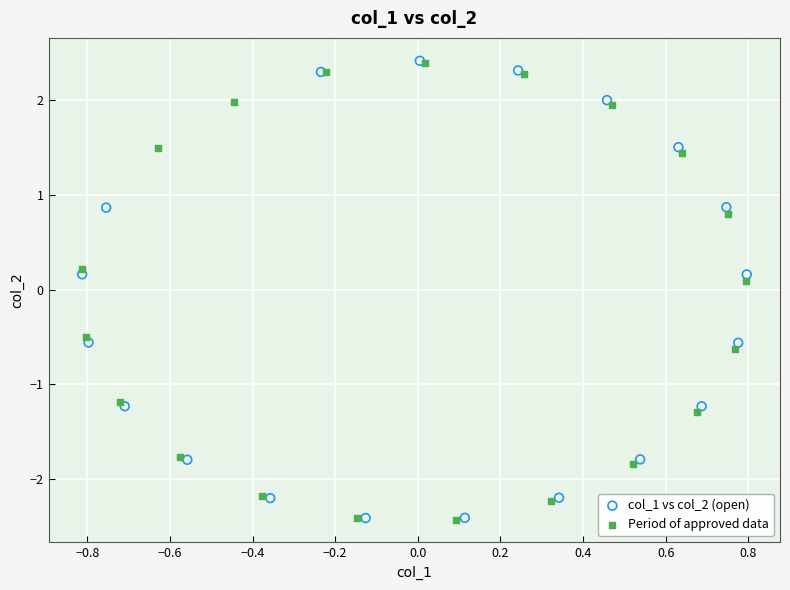

What are all the series names shown in the legend?

col_1 vs col_2 (open), Period of approved data